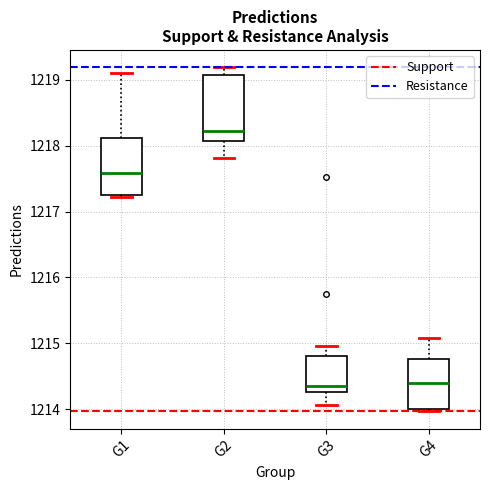

Which box has the highest median line?

G2